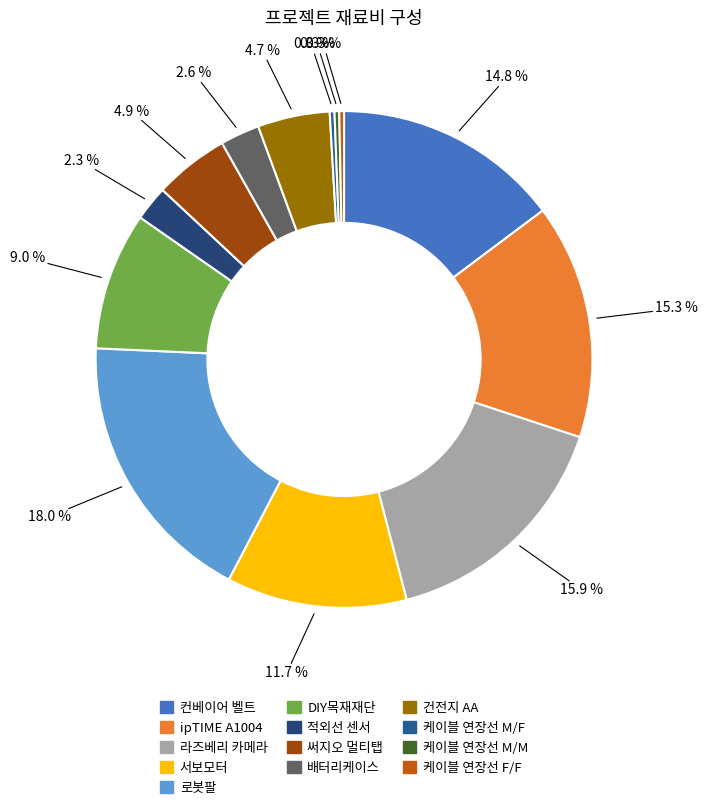

What percentage is the ipTIME A1004 slice, to the nearest percent?

15%